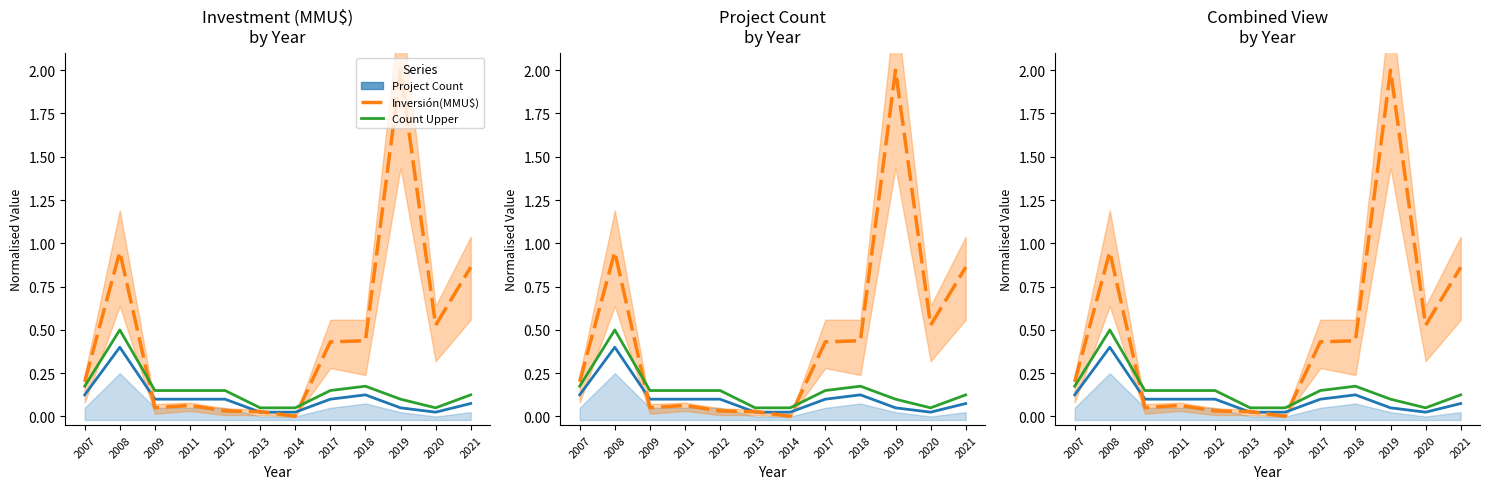

True or false: Count Upper and Project Count intersect in this chart.

False